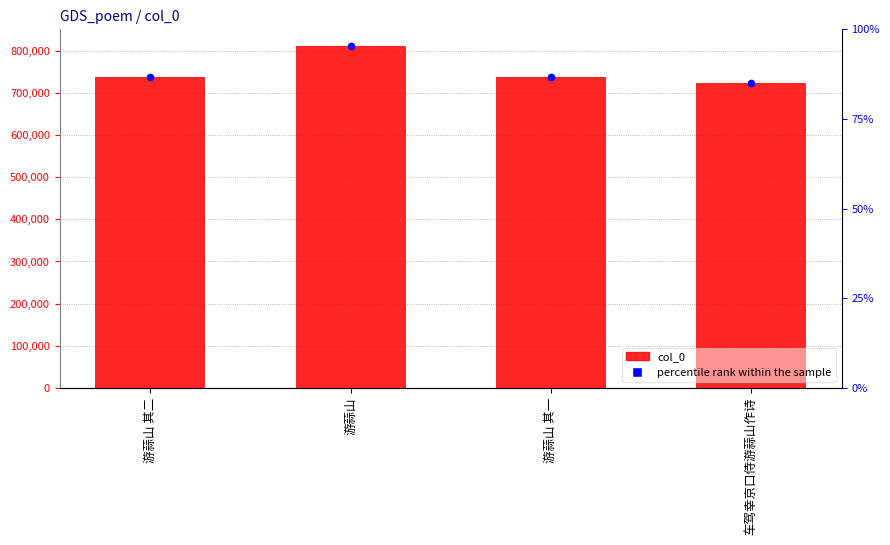

At which category is the sum across all series the highest?

游蒜山